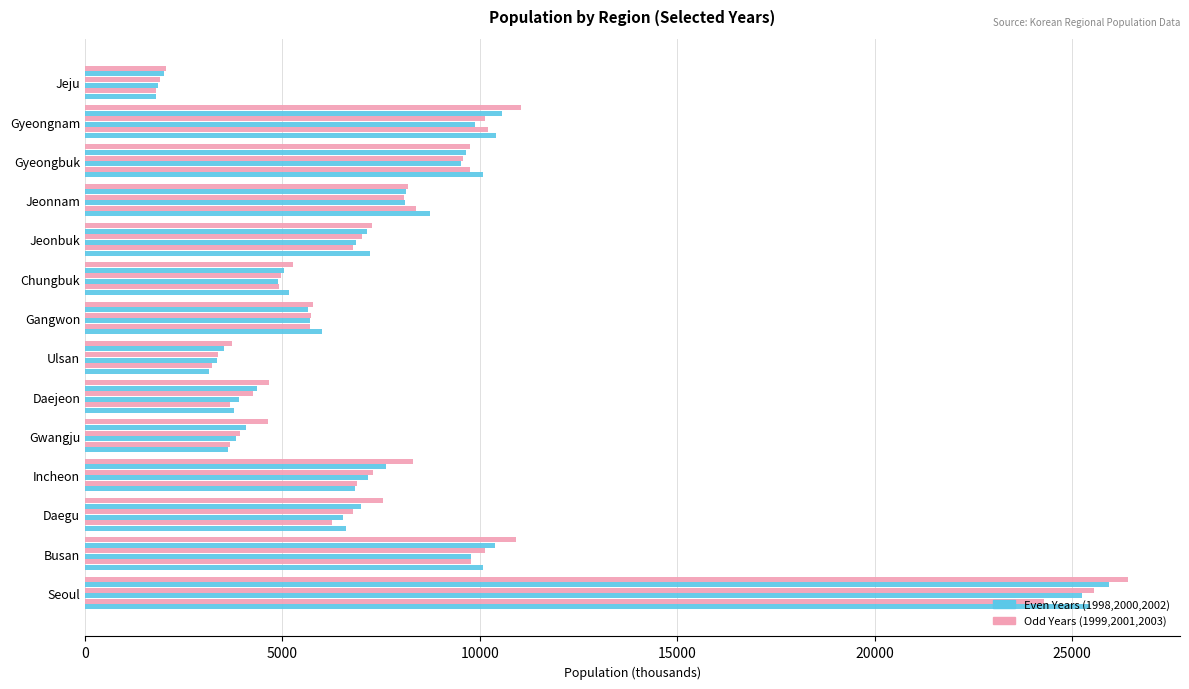

Reading left to right, transcribe all the data shown in this chart.

Year1998: 25454	10070	6602	6834	3625	3775	3144	6001	5166	7218	8733	10074	10408	1808
Year1999: 24299	9785	6264	6886	3664	3672	3226	5696	4914	6780	8386	9744	10198	1801
Year2000: 25265	9779	6530	7159	3830	3900	3337	5702	4894	6852	8095	9514	9888	1850
Year2001: 25547	10119	6784	7286	3924	4253	3367	5712	4960	7024	8090	9561	10137	1895
Year2002: 25939	10394	6991	7625	4073	4345	3525	5644	5048	7130	8129	9641	10549	1991
Year2003: 26417	10914	7538	8317	4644	4656	3710	5765	5258	7260	8188	9745	11050	2048